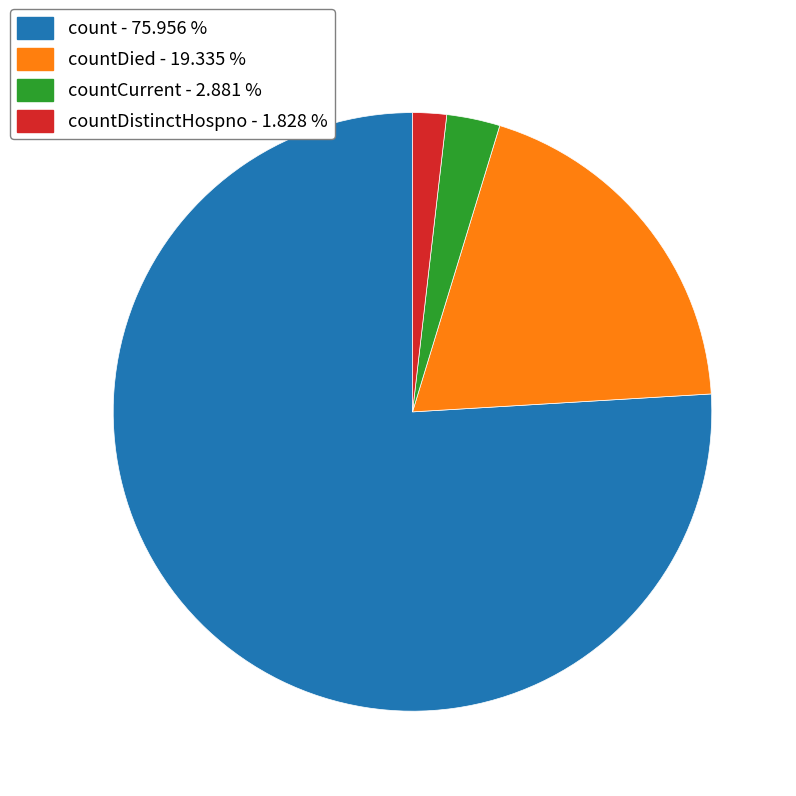

Is there any slice that represents more than half of the pie?

Yes